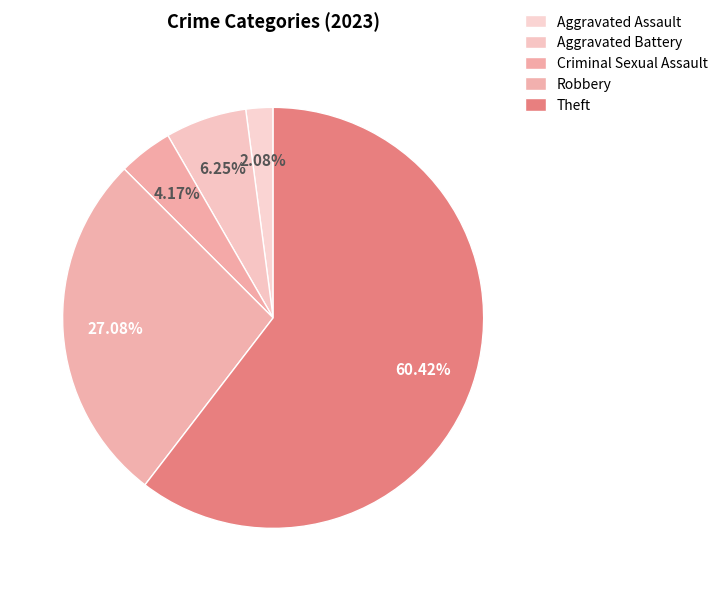

Count the number of slices in the pie.

5